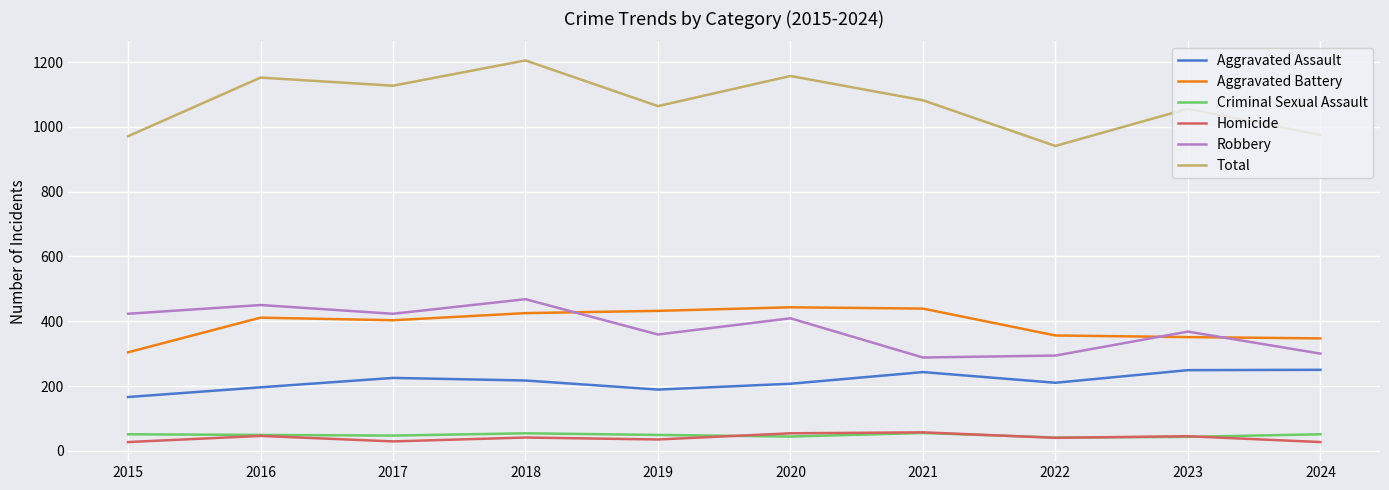

What is the total value across all series at 2015?

1942